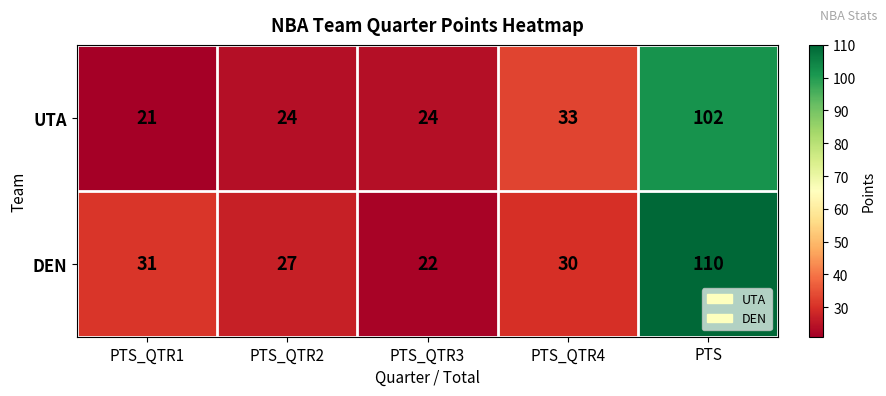

The value of UTA at PTS_QTR3 is 10. True or false?

False